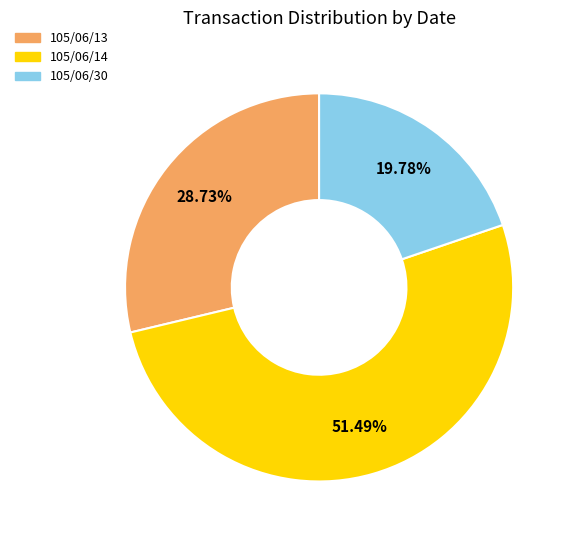

Is there a majority slice in this chart?

Yes